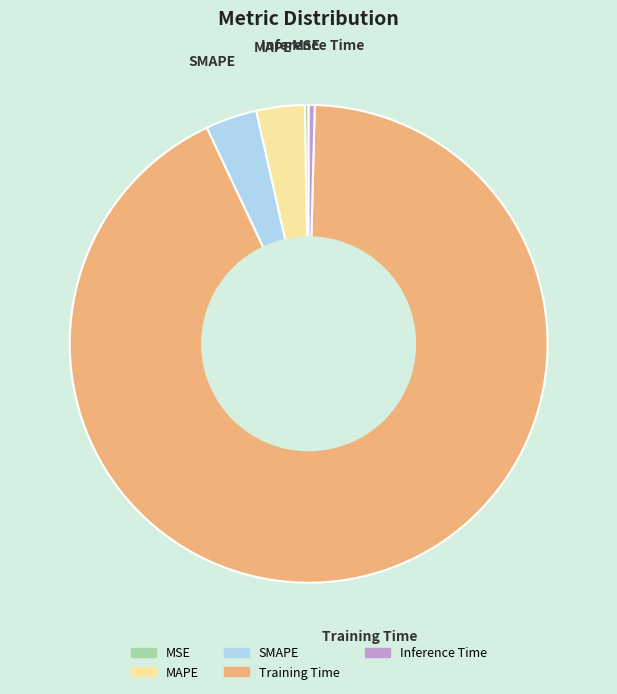

Does Training Time account for over 50% of the chart?

Yes